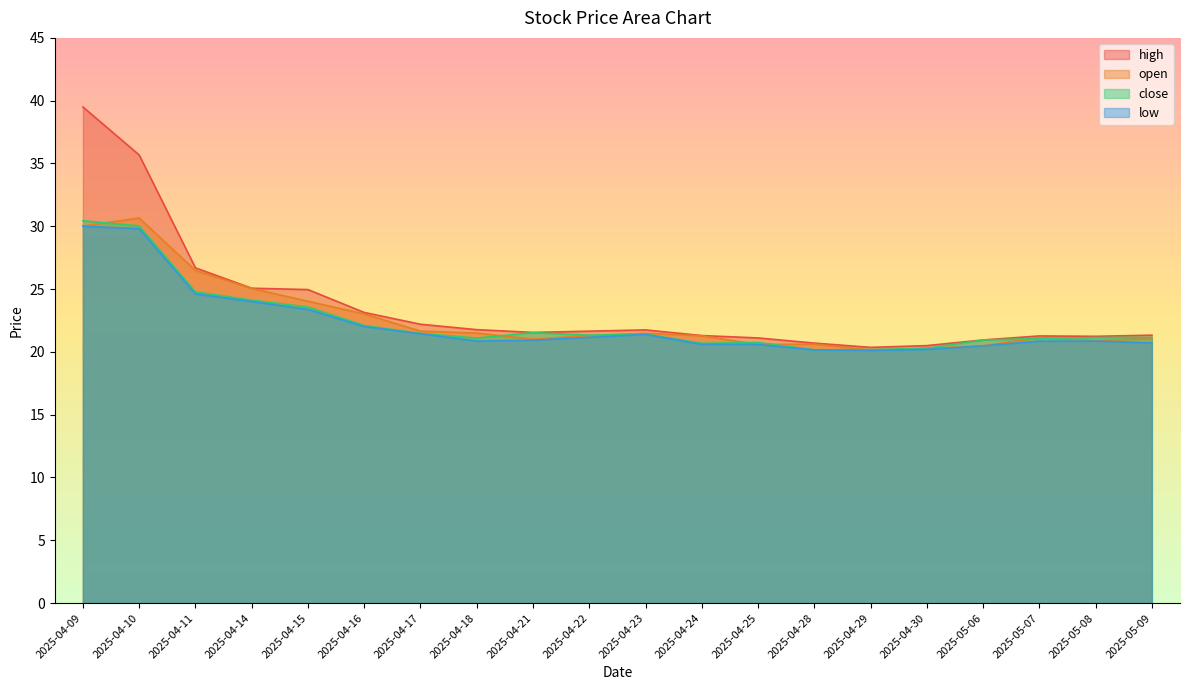

True or false: high has more than 1 points higher than both neighbors.

True